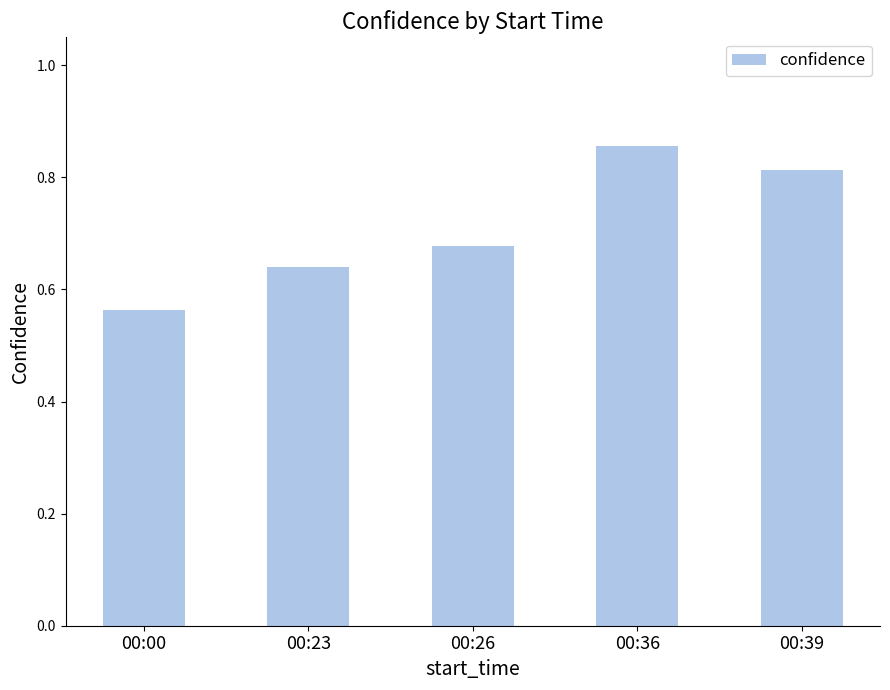

What is the sum of all values?

3.6